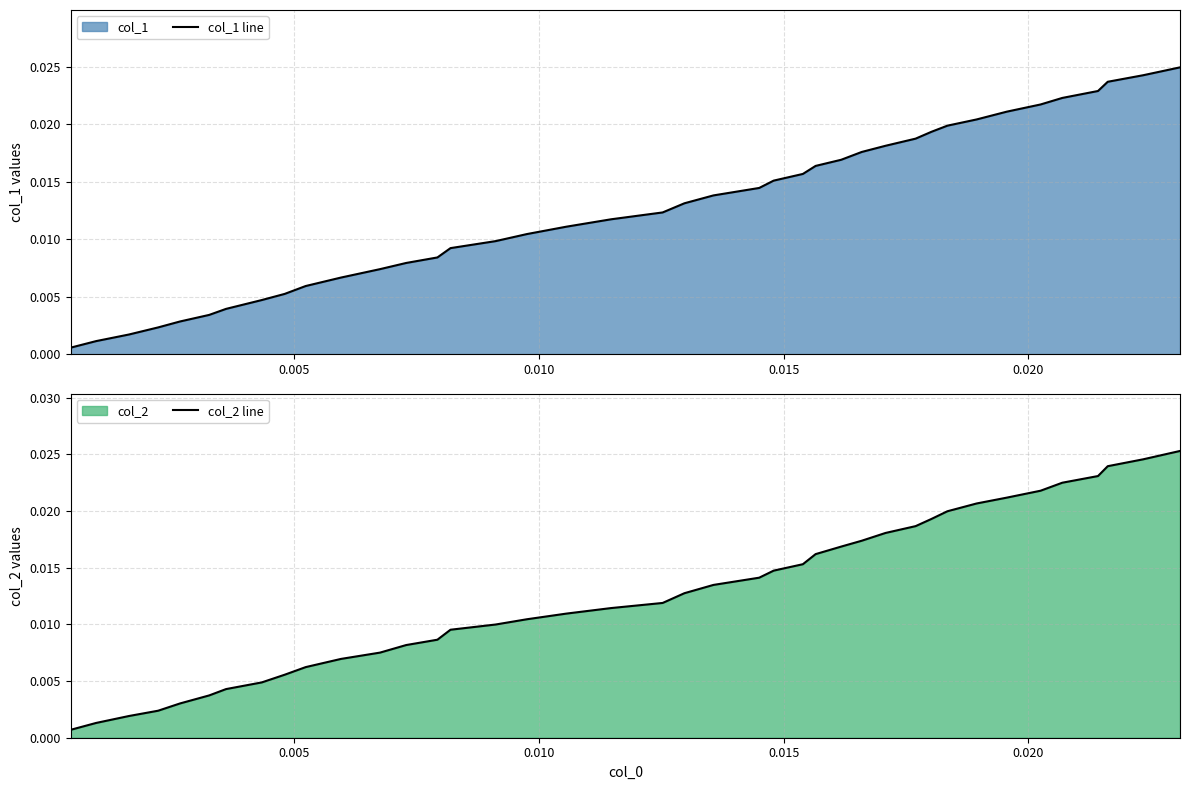

Rank the series by their maximum value, from lowest to highest.

col_1 line, col_2 line